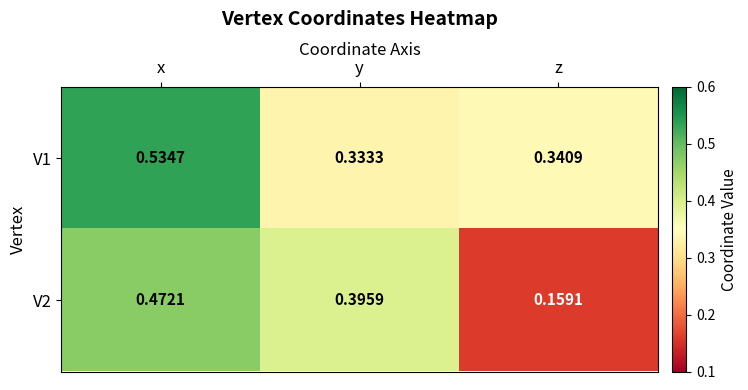

Rank the categories by V1 value from lowest to highest.

y, z, x